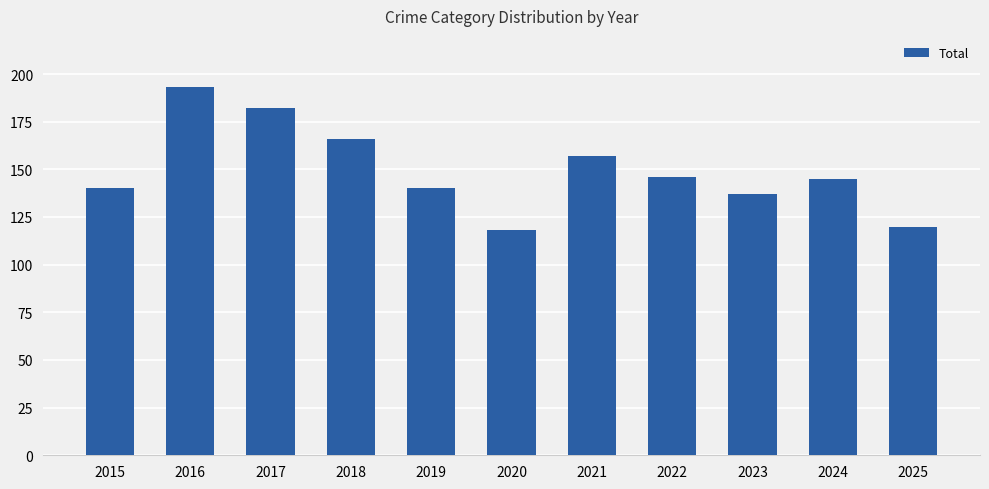

Reading left to right, extract all data points from this chart.

140	193	182	166	140	118	157	146	137	145	120